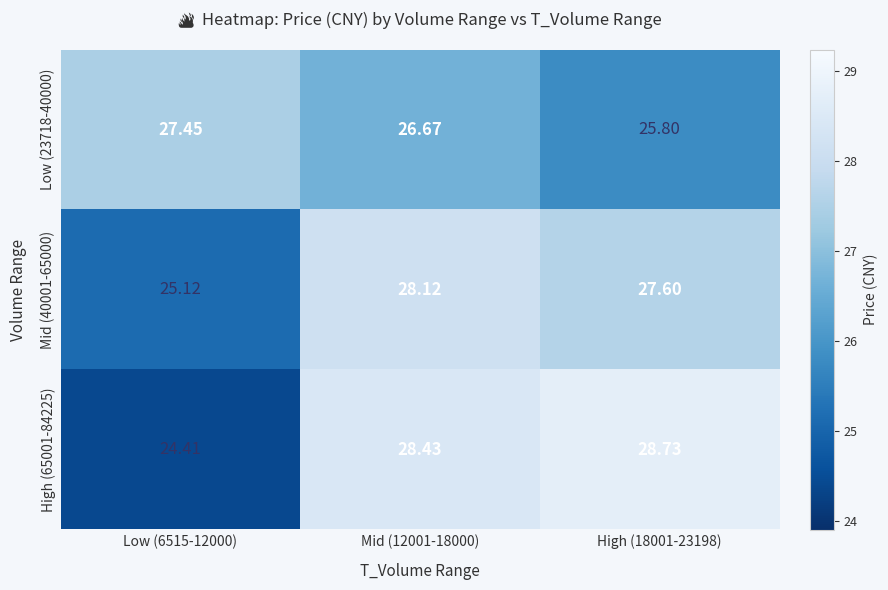

Is the value of High (65001-84225) at Low (6515-12000) greater than the value of Mid (40001-65000) at Mid (12001-18000)?

No